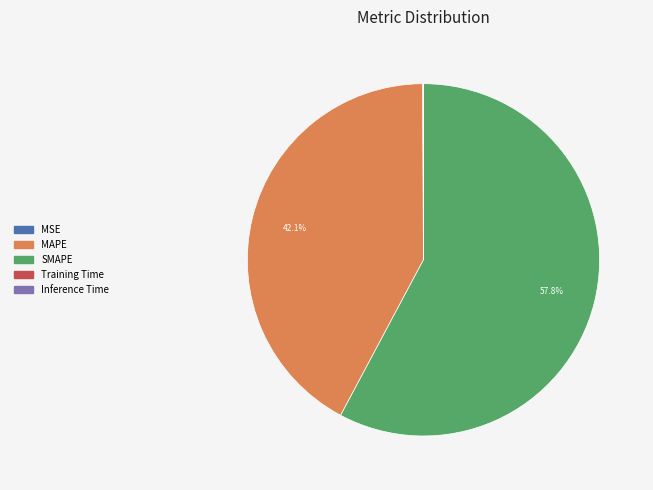

Which slice is the largest?

SMAPE